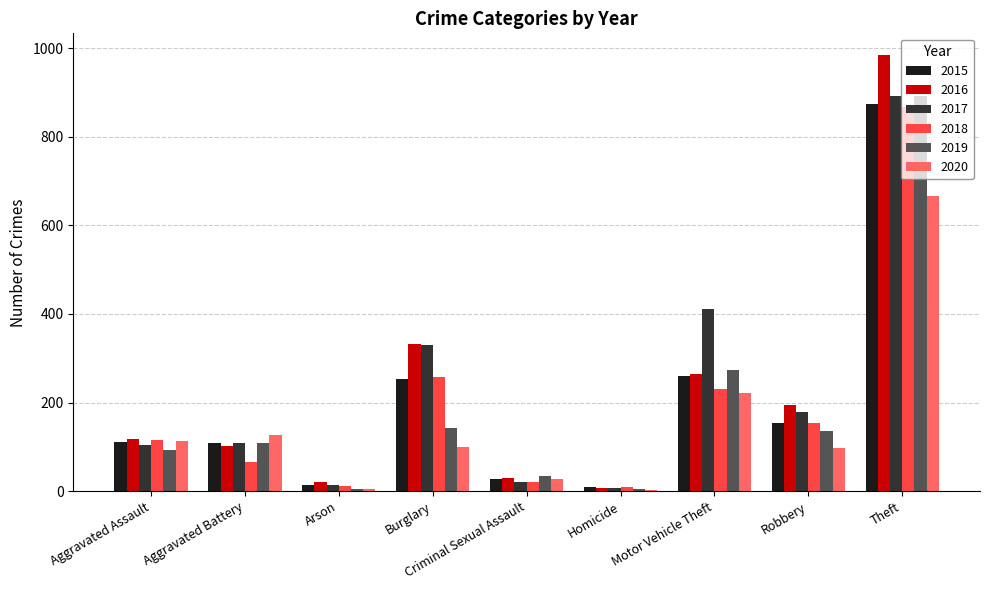

What is the difference between the 2016 values at Criminal Sexual Assault and Aggravated Assault?

88